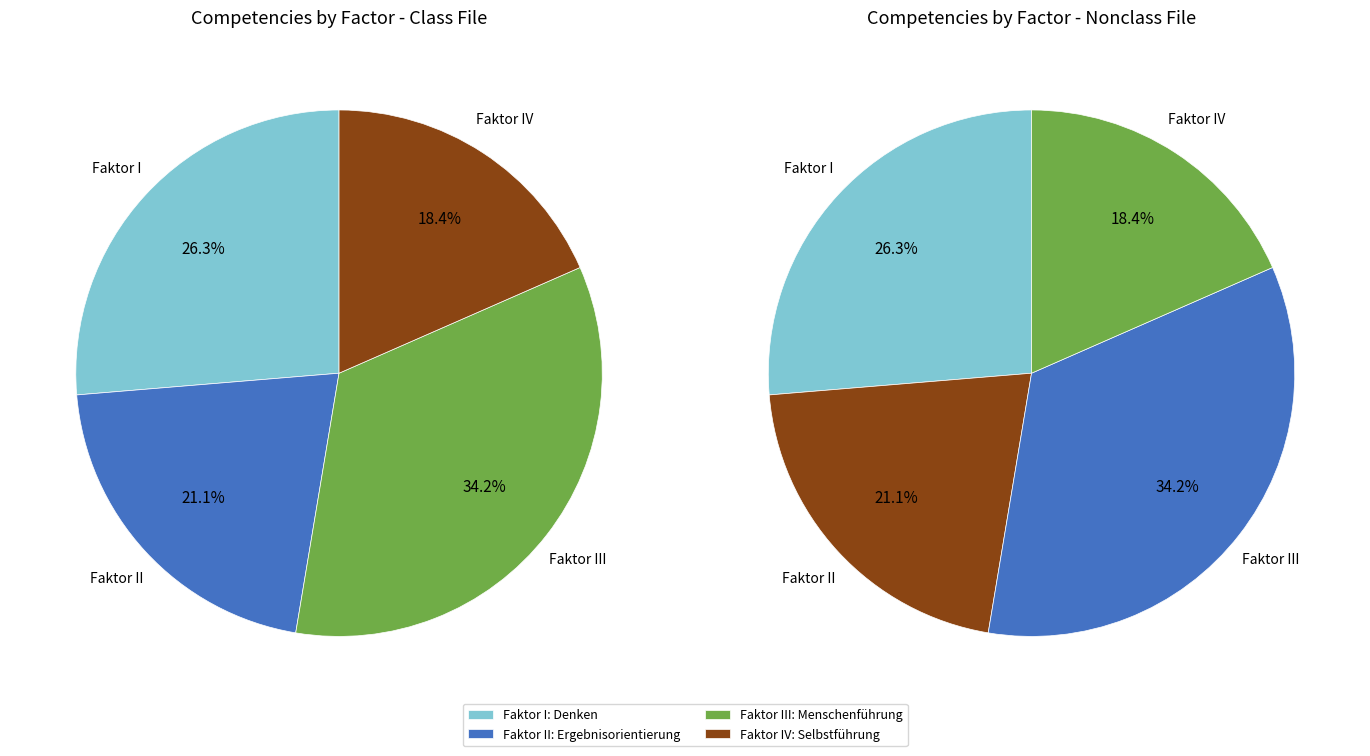

To the nearest percent, what percentage of the pie is Faktor I: Denken?

26%